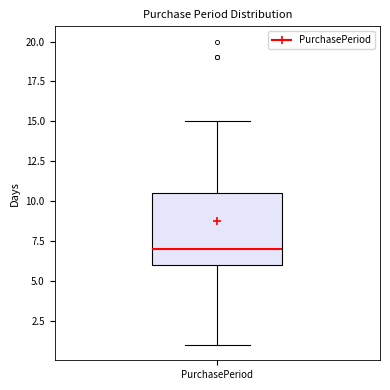

Transcribe this box plot: give where the median line is, the range the box spans, and where the two whiskers end, as read against the y-axis. The values are not printed on the chart, so give them approximately, as read against the axis.

median 7.0, box 6.0 to 10.5, whiskers 1.0 to 15.0